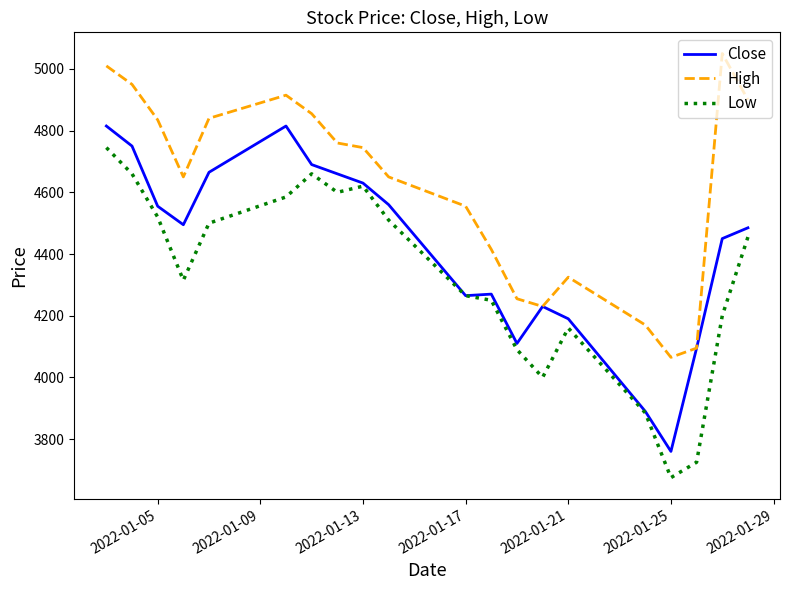

Rank the series by their maximum value, from highest to lowest.

High, Close, Low